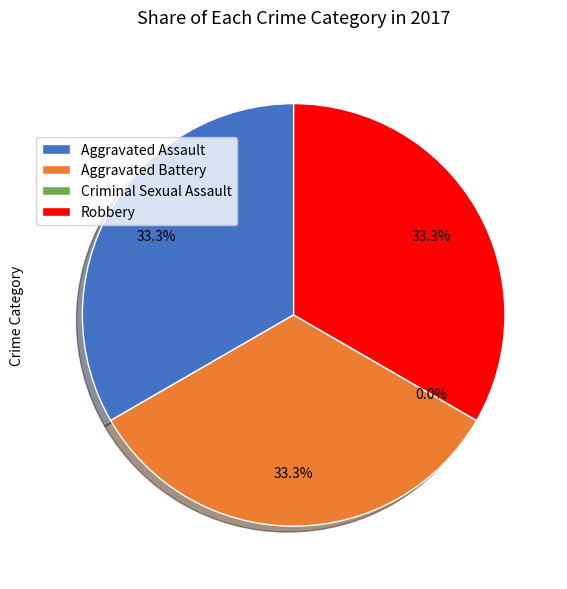

Does any single category account for the majority?

No